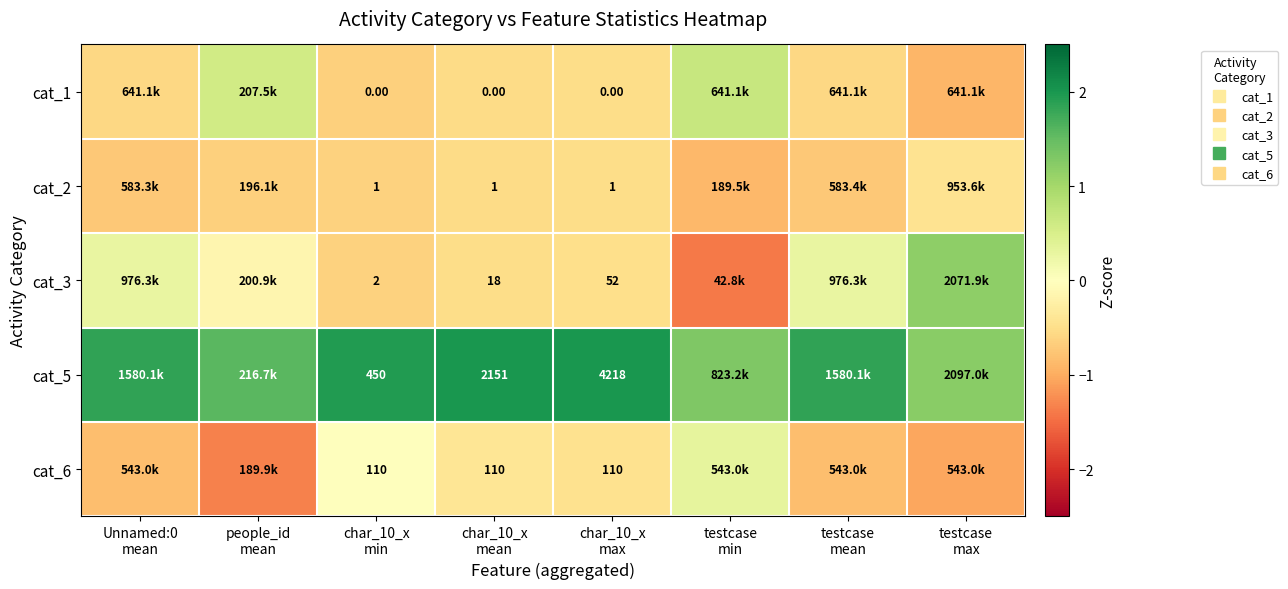

Which label corresponds to the largest value in the chart?

char_10_x
max